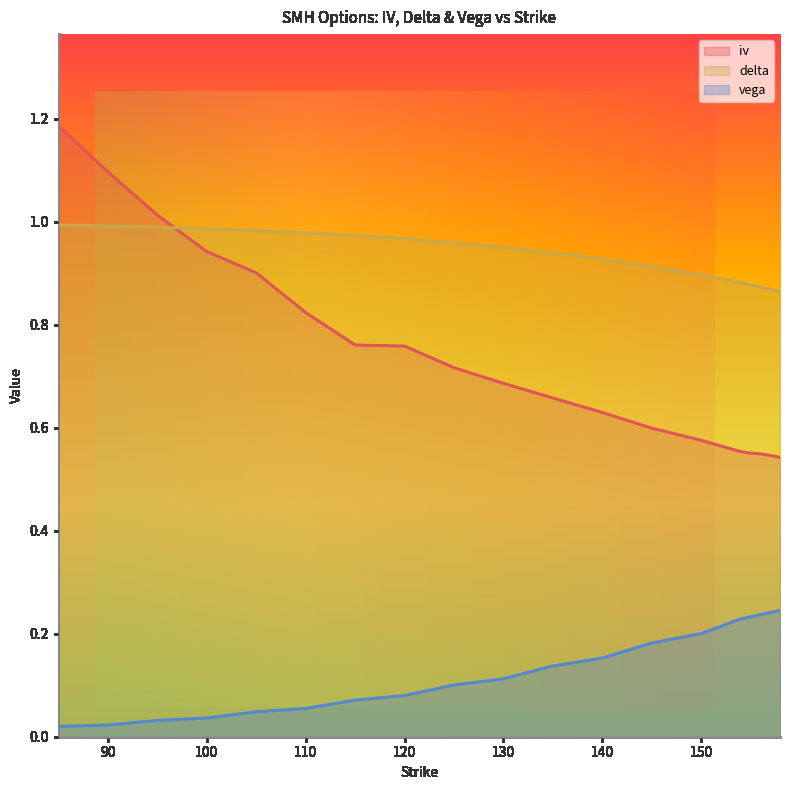

What is the maximum value for delta?

1.0